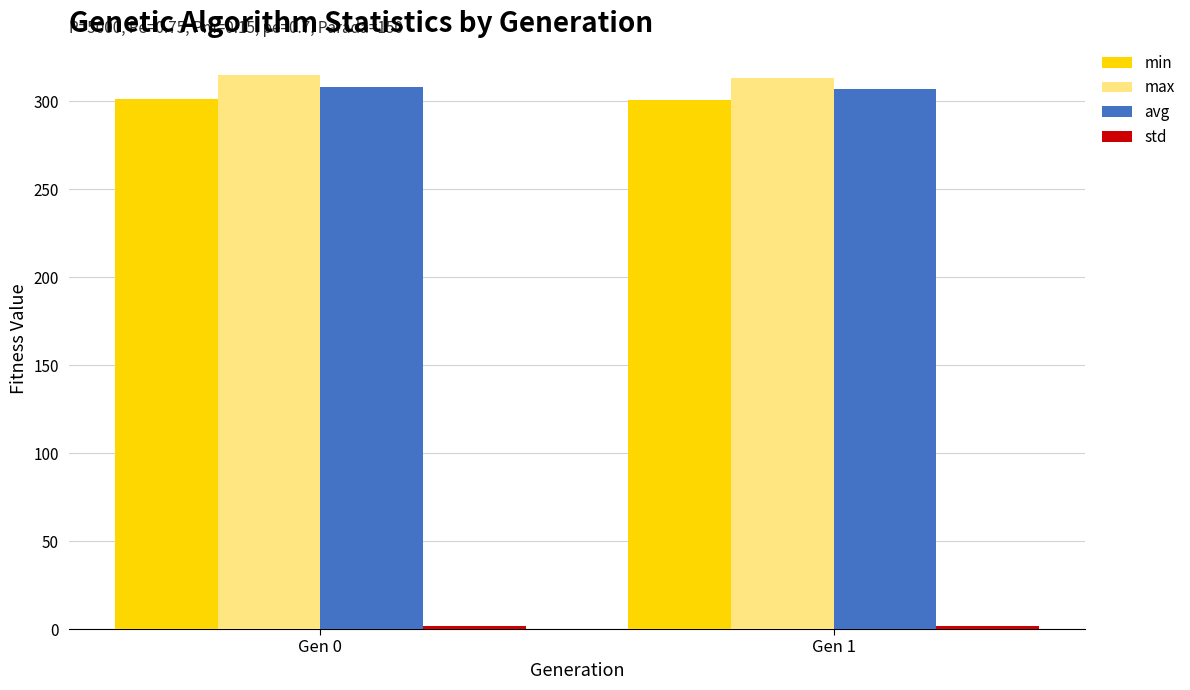

What is the maximum value shown in the chart?

314.9